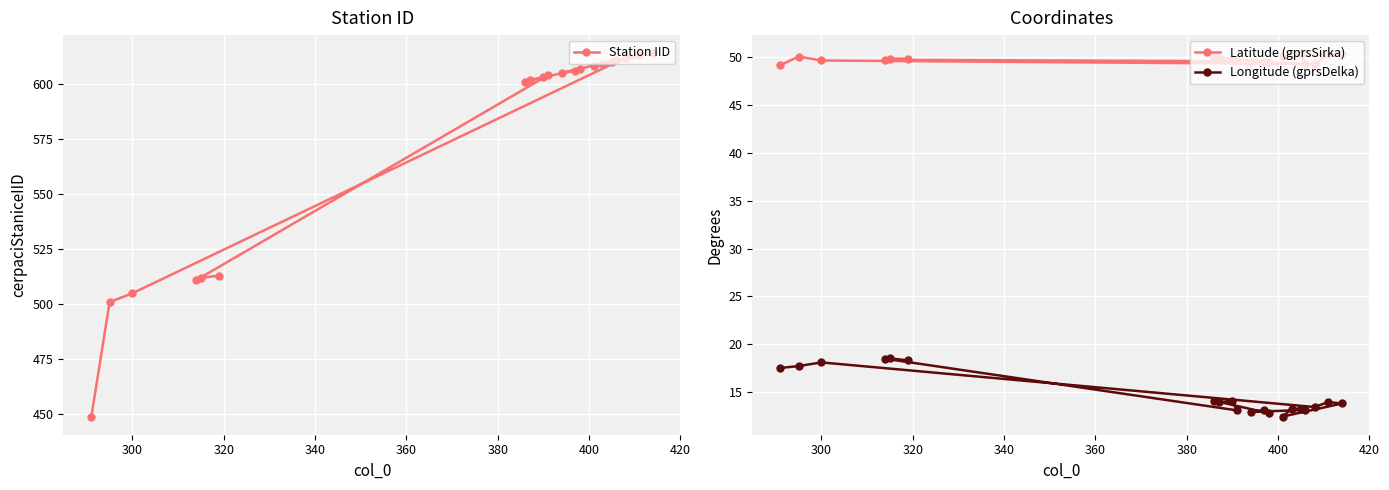

In Station IID, how many points are higher than both neighbors (excluding endpoints)?

4